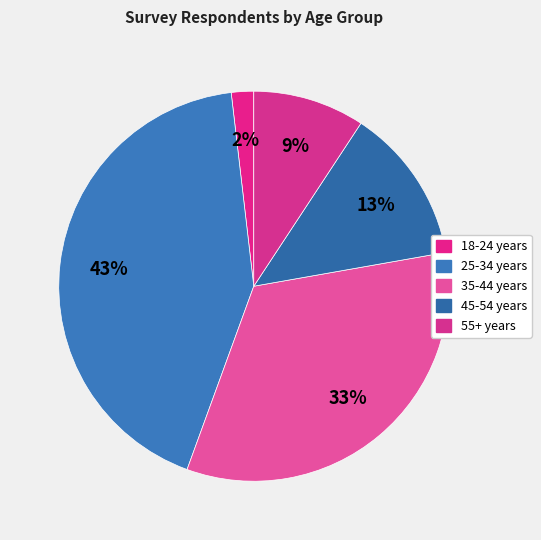

Rank the categories by value from lowest to highest.

18-24 years, 55+ years, 45-54 years, 35-44 years, 25-34 years